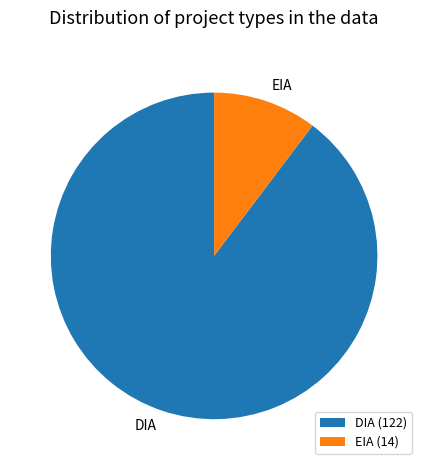

Between DIA and EIA, which is larger?

DIA